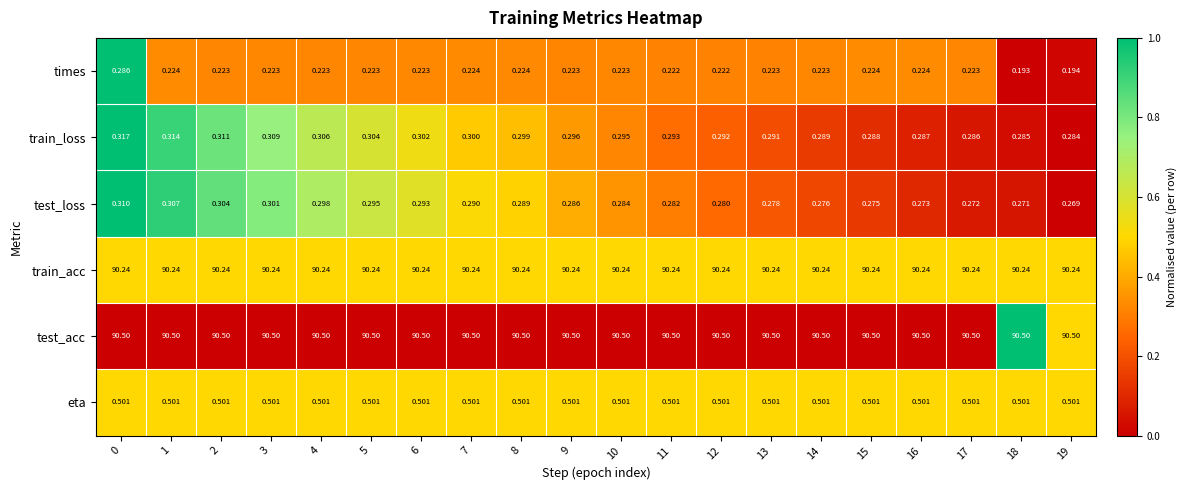

Which series has the largest total across all categories?

test_acc